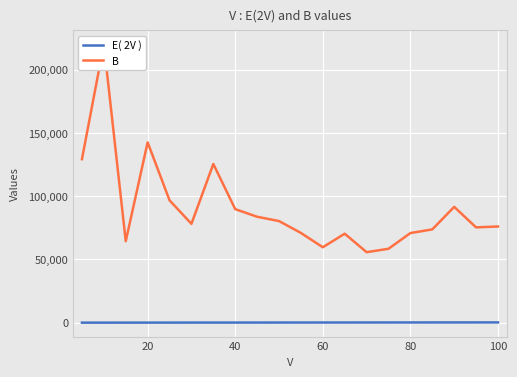

What is the maximum value shown in the chart?

220000